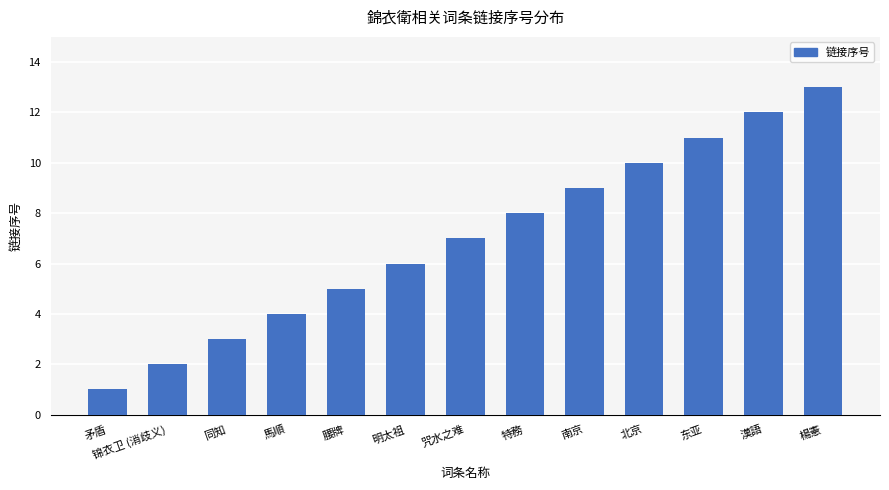

What is the change in value from 北京 to 漢語?

+2